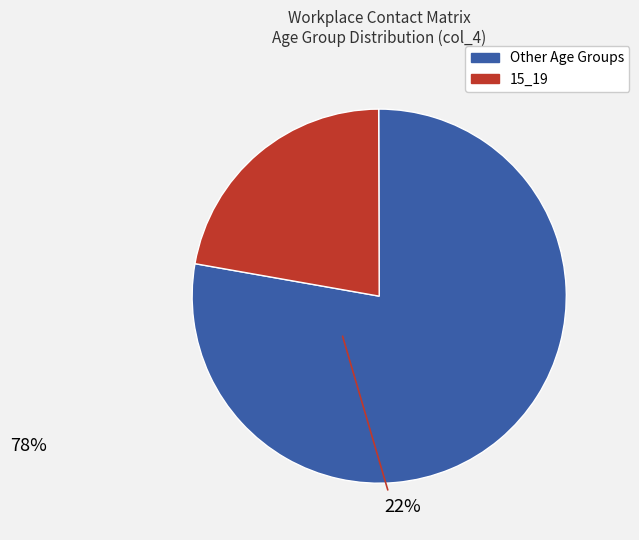

Is there any slice that represents more than half of the pie?

Yes